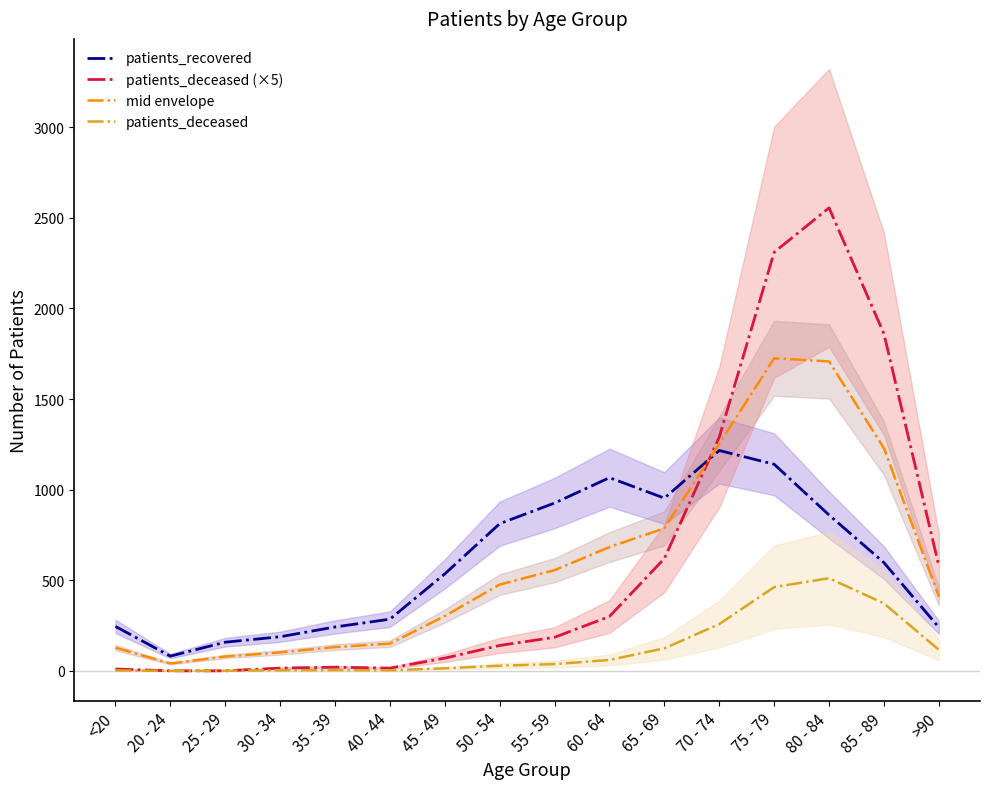

What is the label of the 12th point from the right?

35 - 39